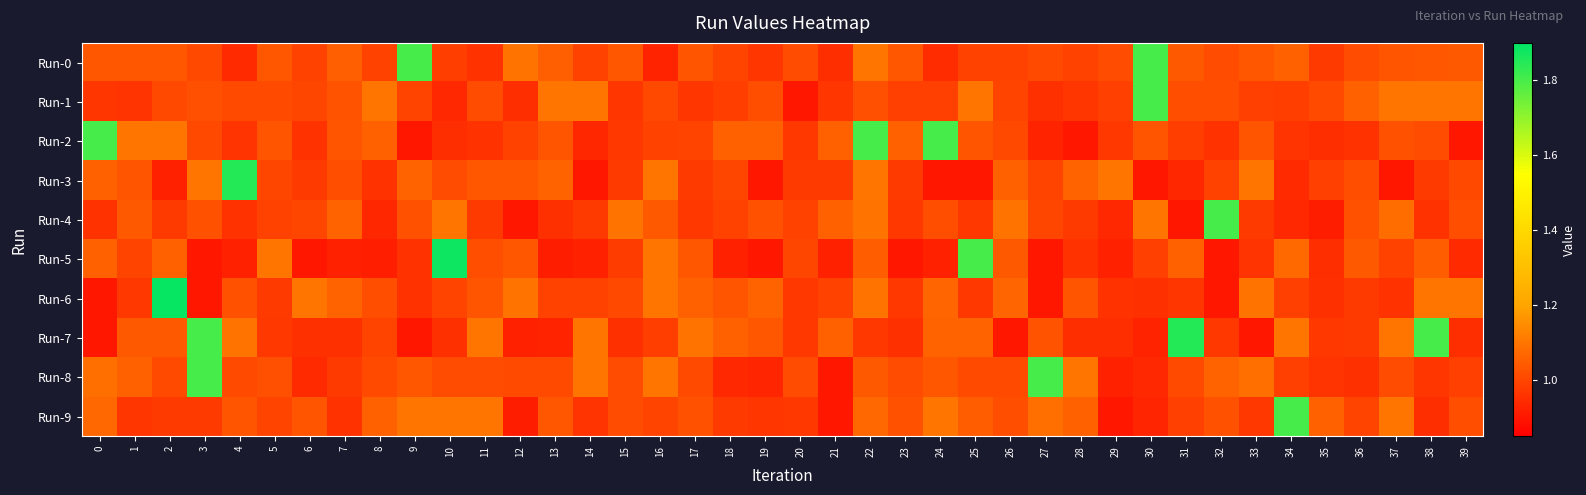

List the series in order of their peak value, lowest first.

Run-0, Run-1, Run-2, Run-4, Run-8, Run-9, Run-7, Run-3, Run-5, Run-6